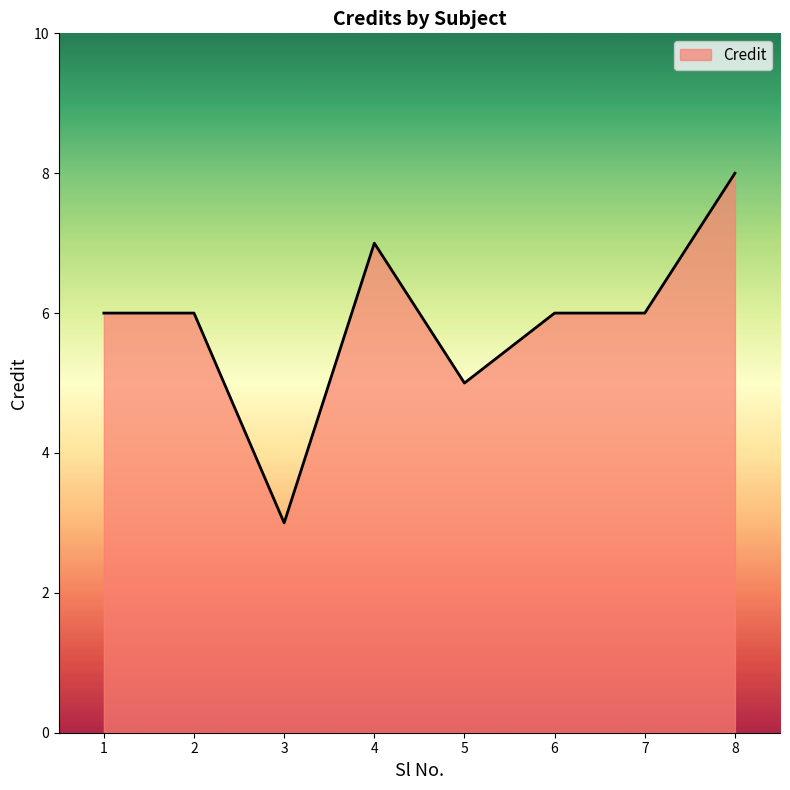

Which has a higher value, 3 or 8?

8